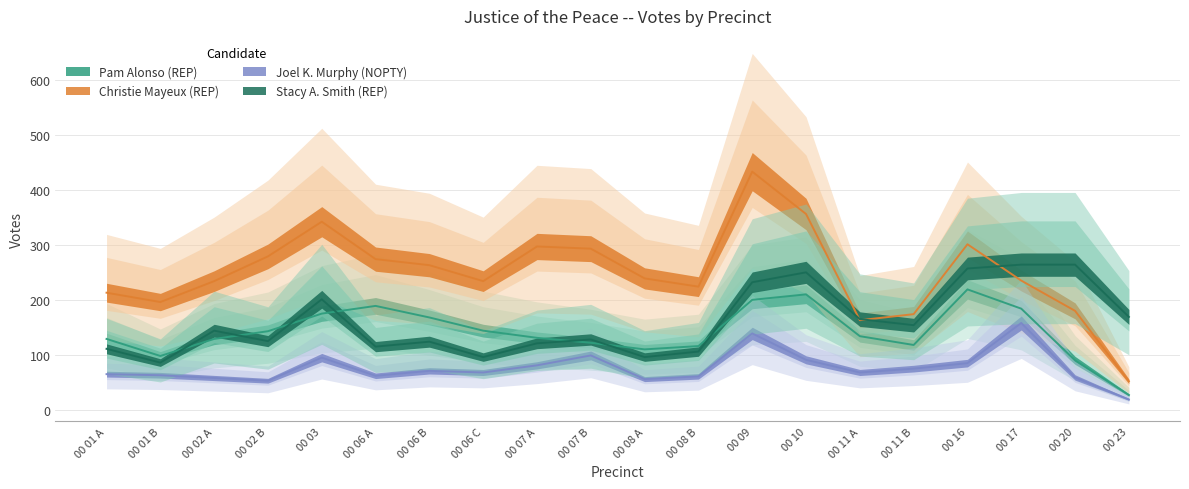

How many lines are shown in the chart?

4